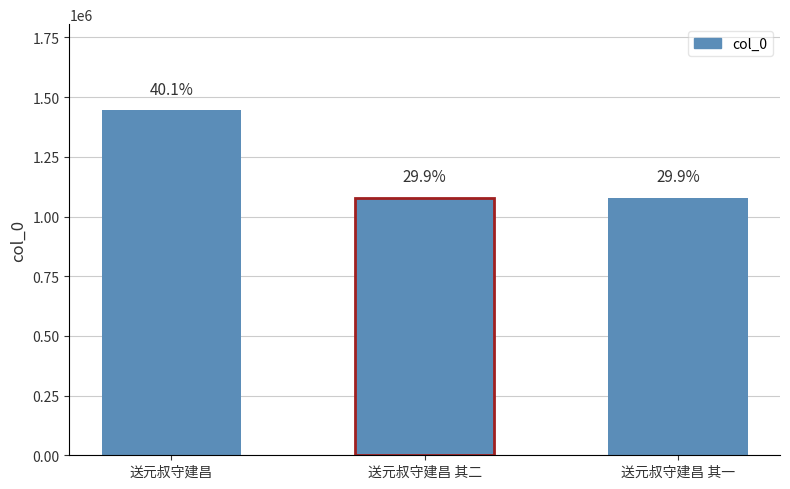

What is the sum of the values at 送元叔守建昌 其二 and 送元叔守建昌?

2521155